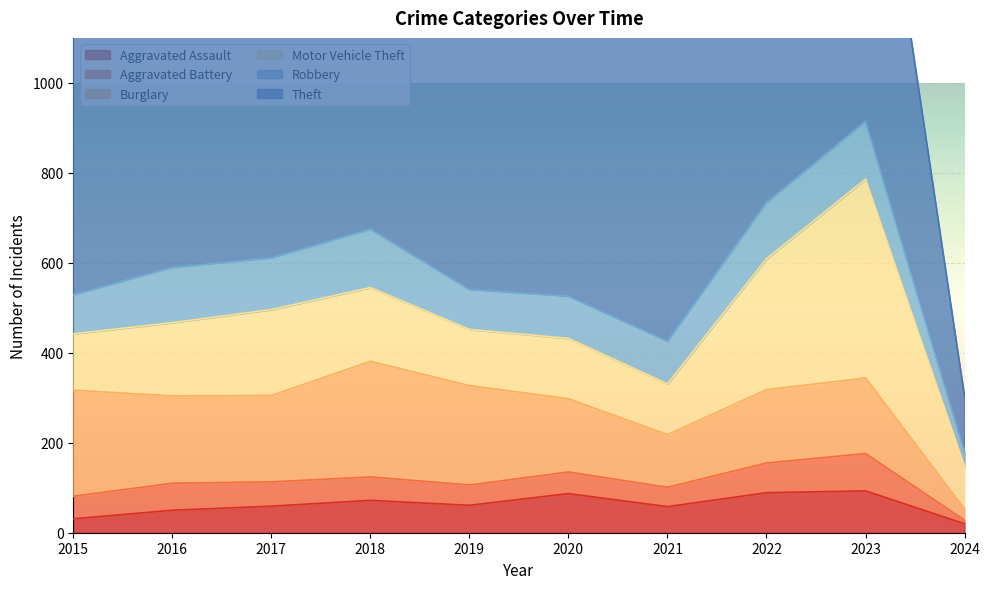

What is the difference between the highest and lowest values at 2021?

648